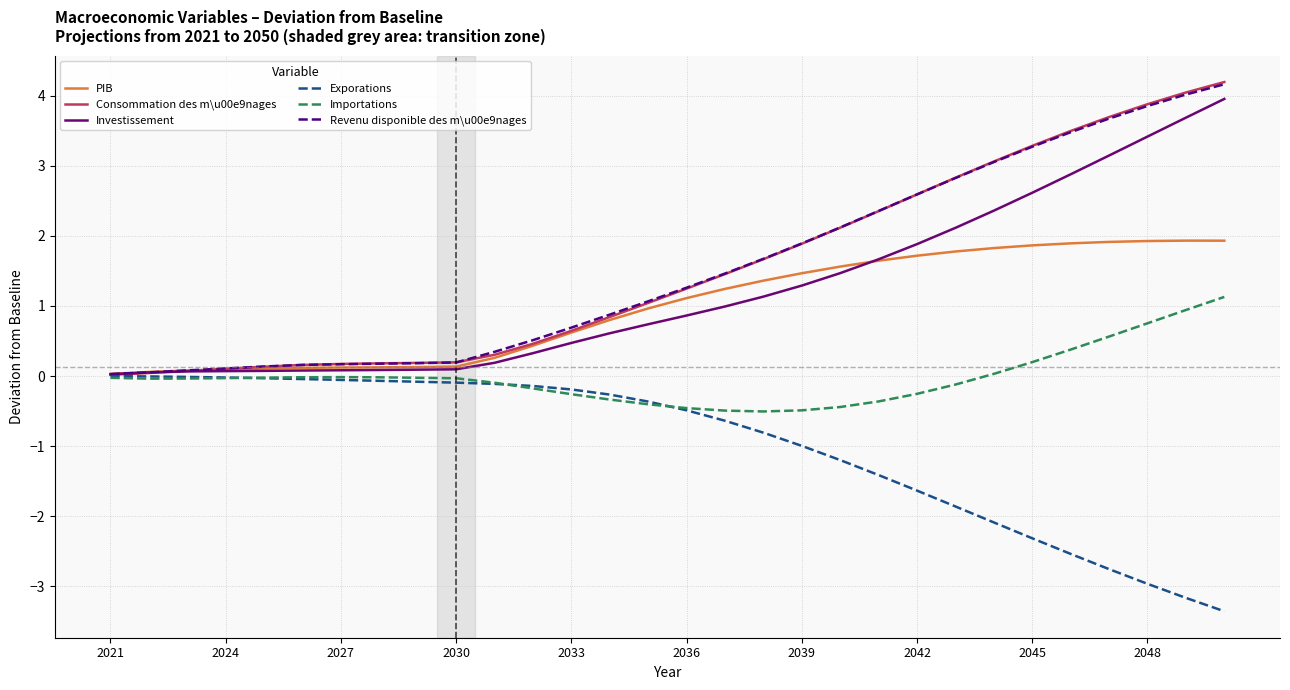

Which series has the widest spread of values?

Consommation des m\u00e9nages